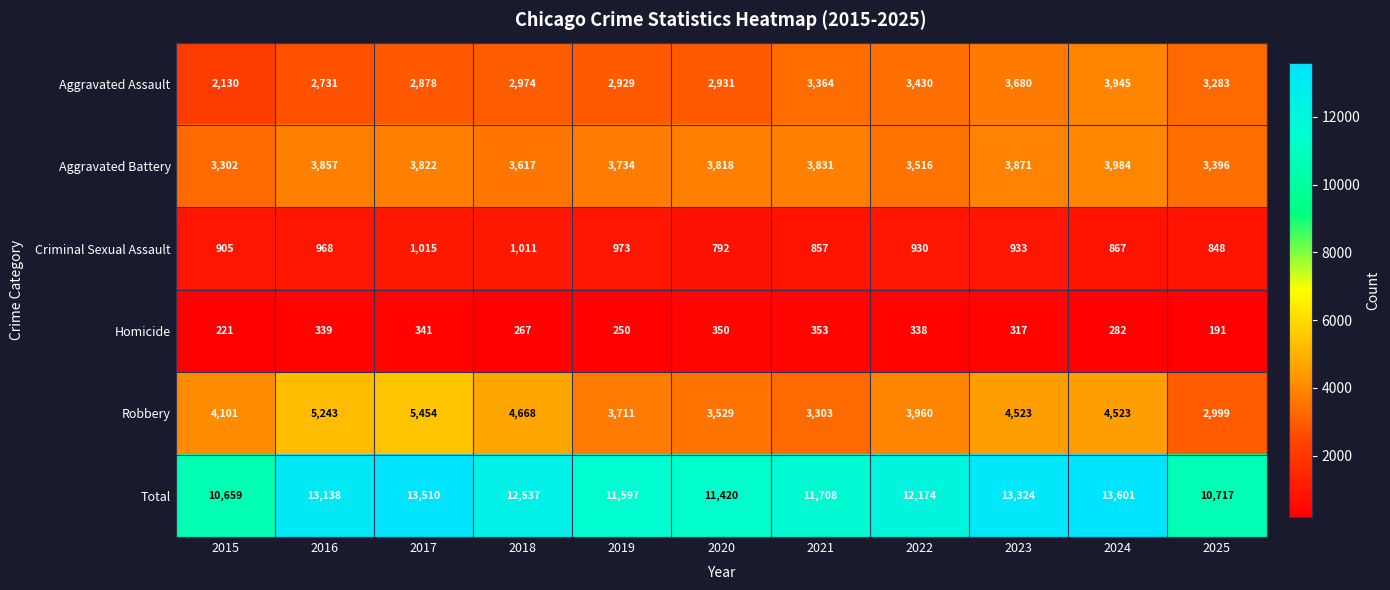

Which category has the highest value across all series?

2024